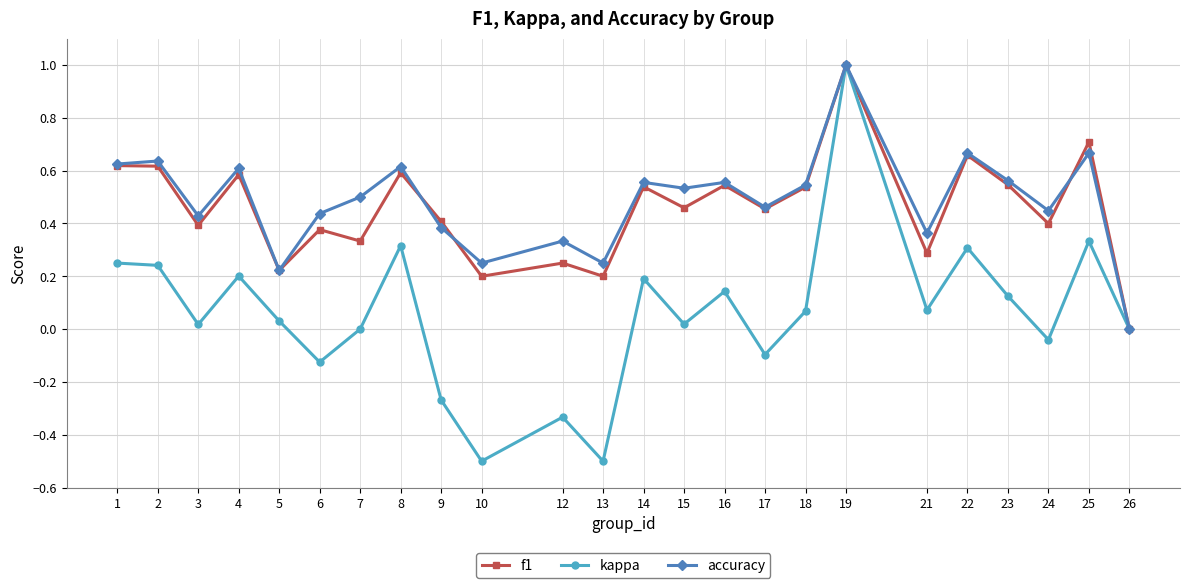

At which label is f1 closest to 0?

26